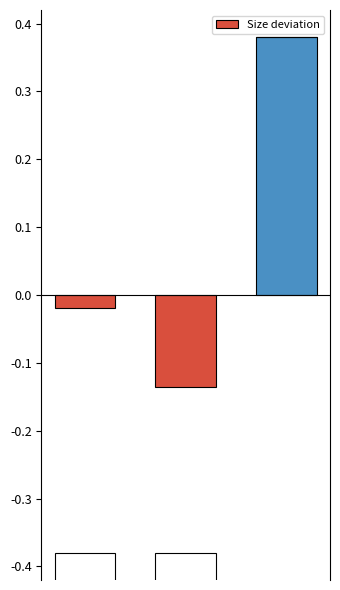

Does the chart contain any negative values?

Yes